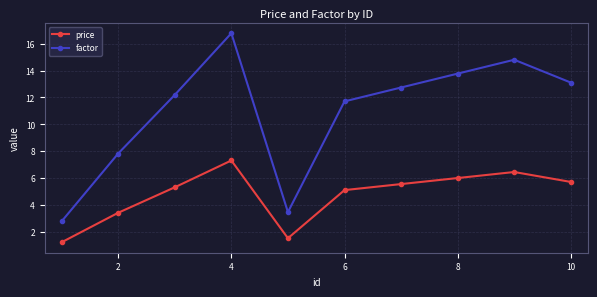

List the series in order of their overall mean, highest first.

factor, price